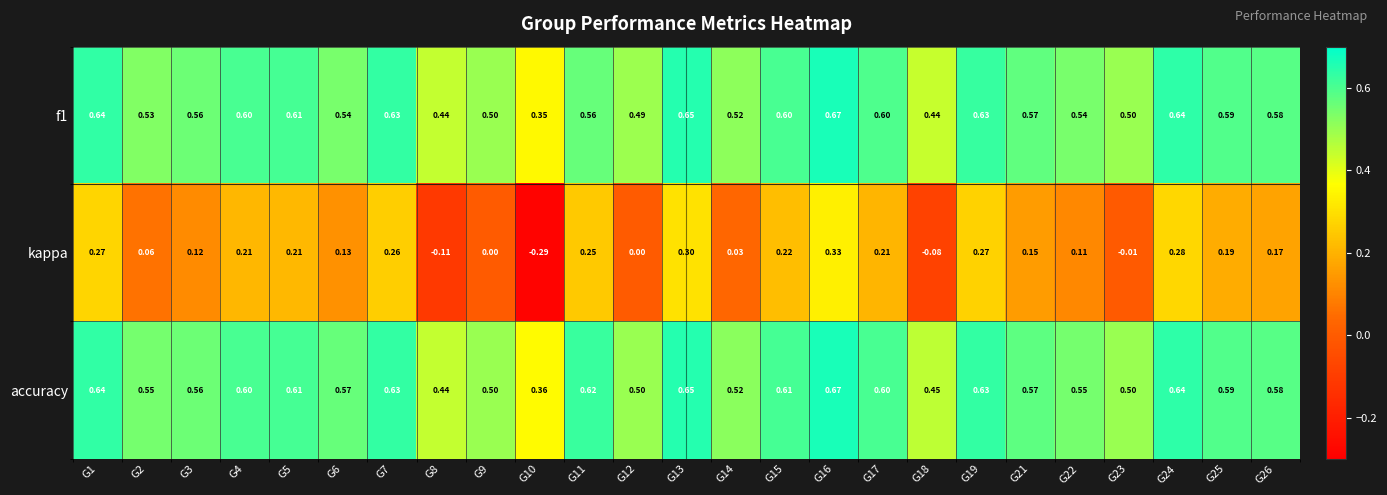

Which series has the largest range (max minus min)?

kappa